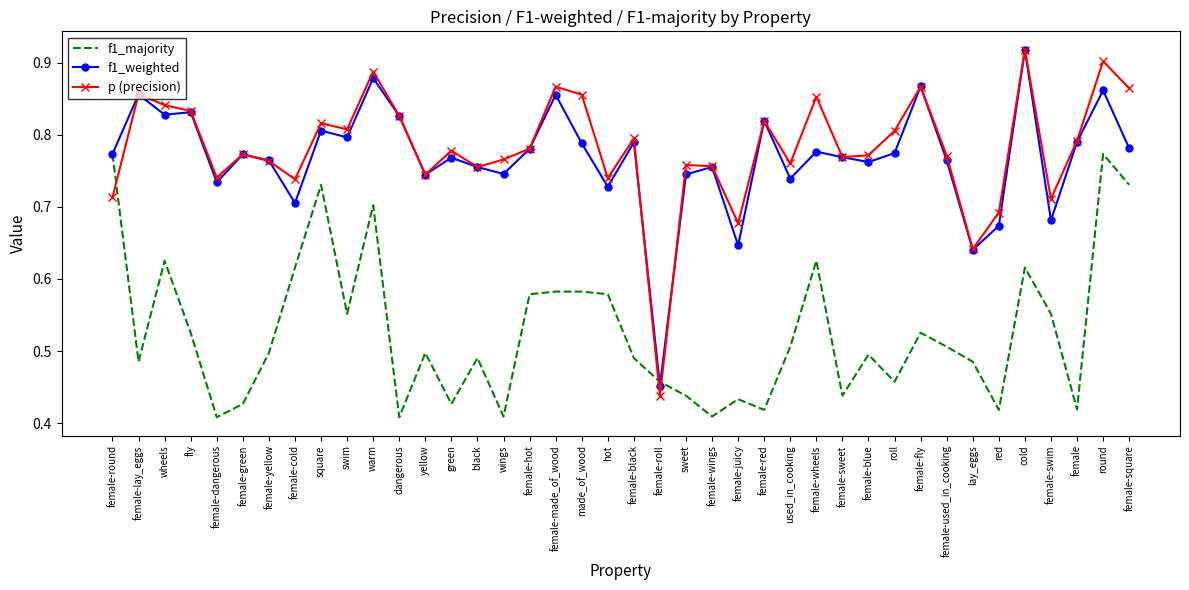

What position from the right is female-round?

40